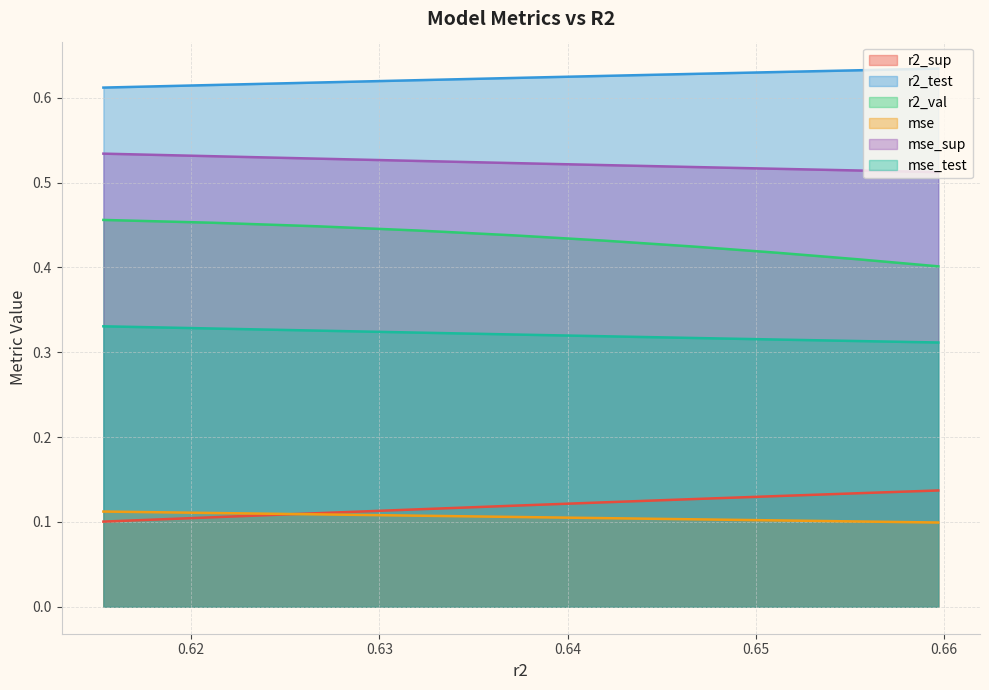

At which label is mse closest to 0?

0.6596856611312346